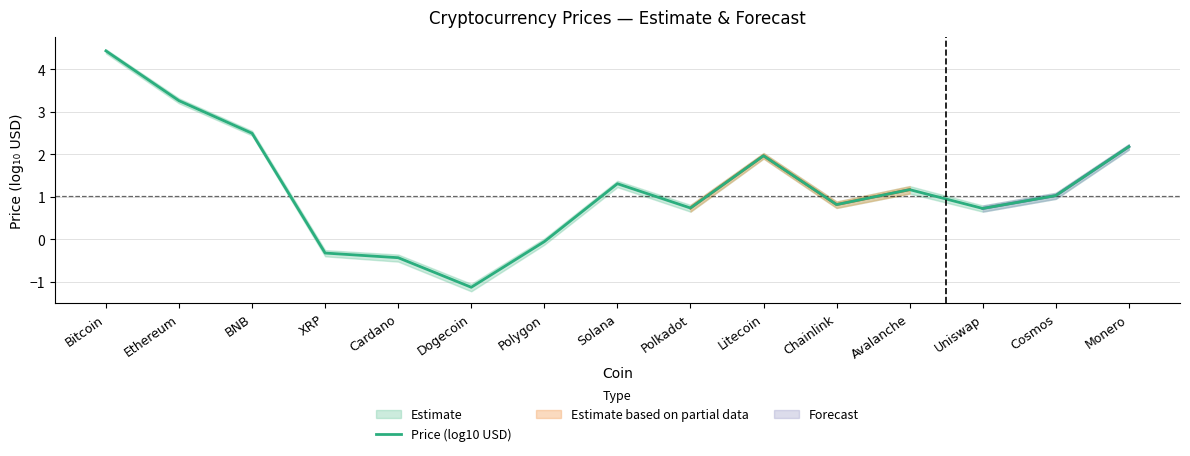

List the labels in order of value, largest first.

Bitcoin, Ethereum, BNB, Monero, Litecoin, Solana, Avalanche, Cosmos, Chainlink, Polkadot, Uniswap, Polygon, XRP, Cardano, Dogecoin